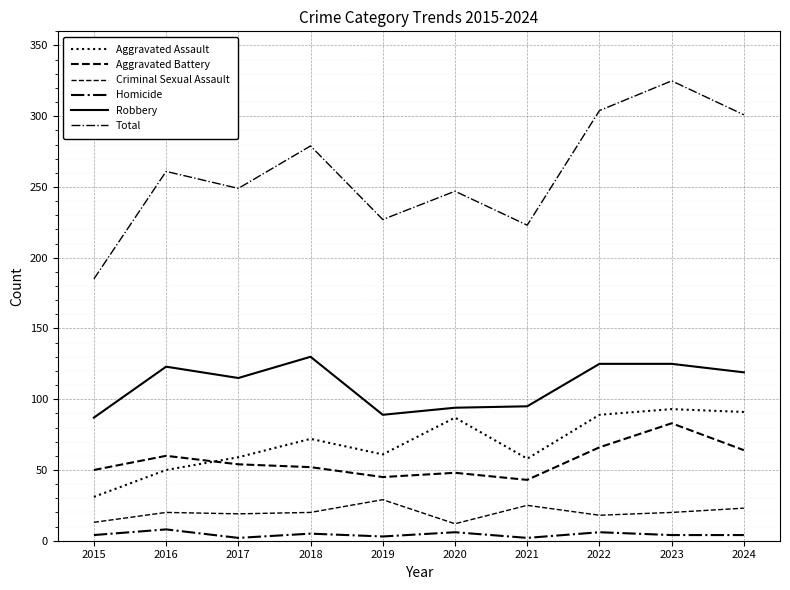

How many lines are shown in the chart?

6